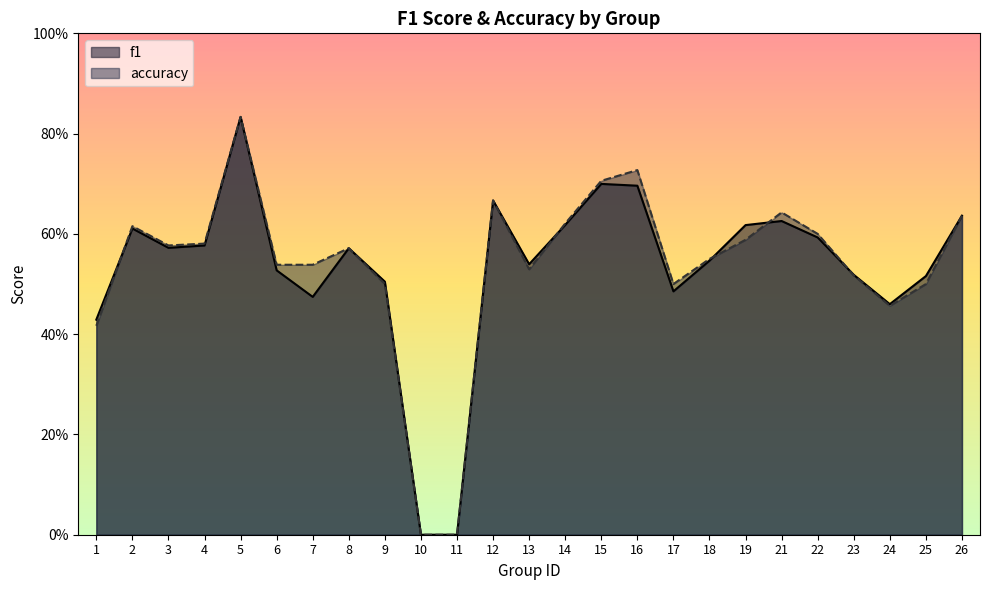

What is the value of the f1 point at the 19th from the left?

0.6